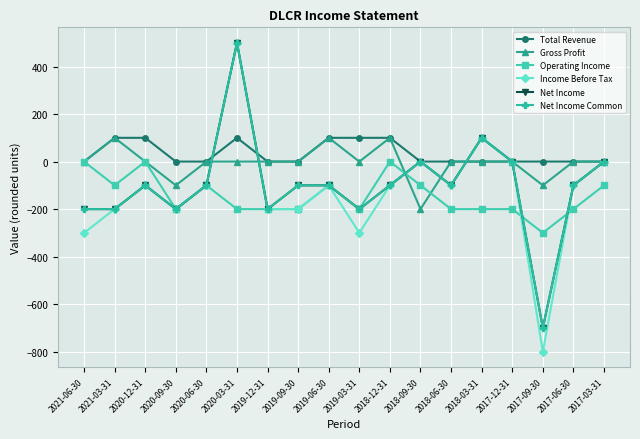

The value of Operating Income at 2017-03-31 is -53. True or false?

False